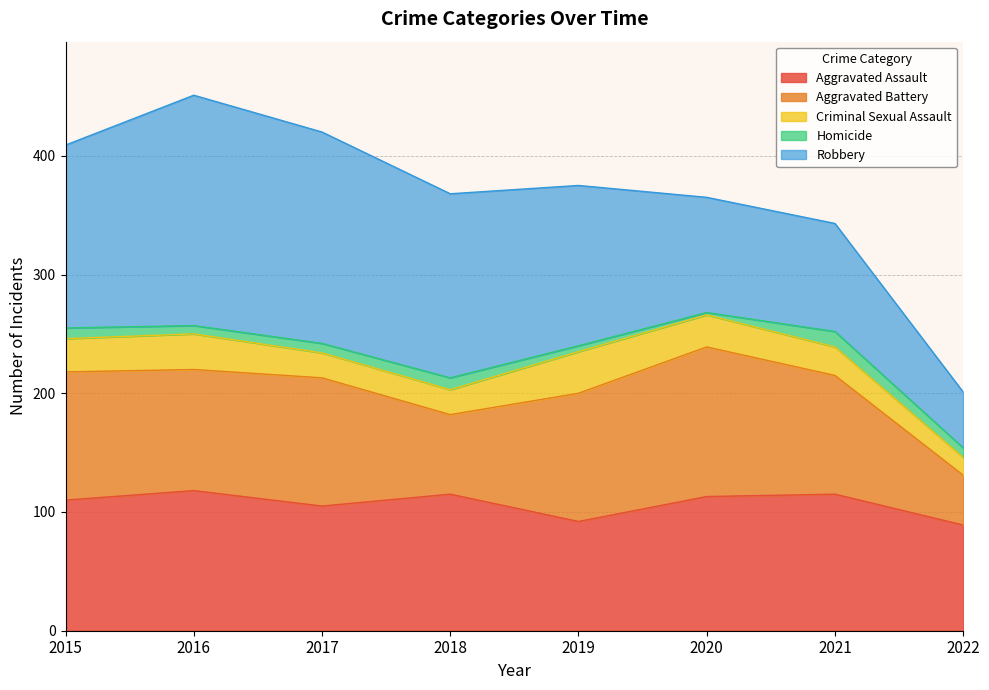

What is the total value across all series at 2019?

375